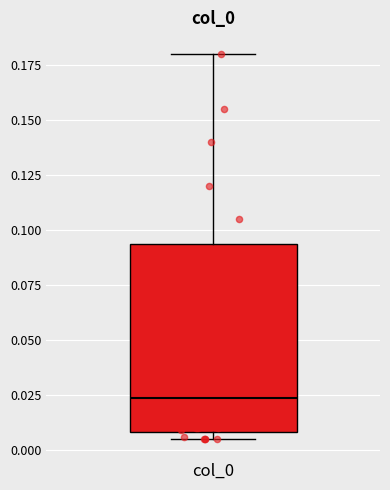

Where is the lower edge of the box for col_0 on the y-axis? The values are not printed on the chart, so give them approximately, as read against the axis.

0.010